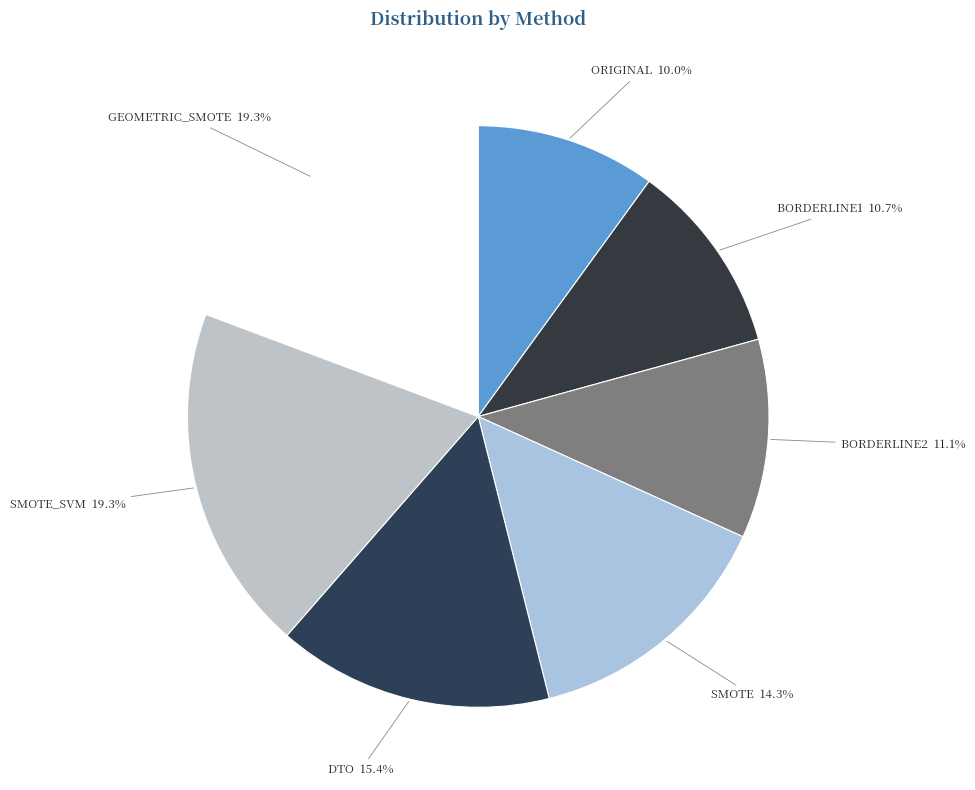

To the nearest percent, what is the difference between the largest and smallest slice percentages?

9%